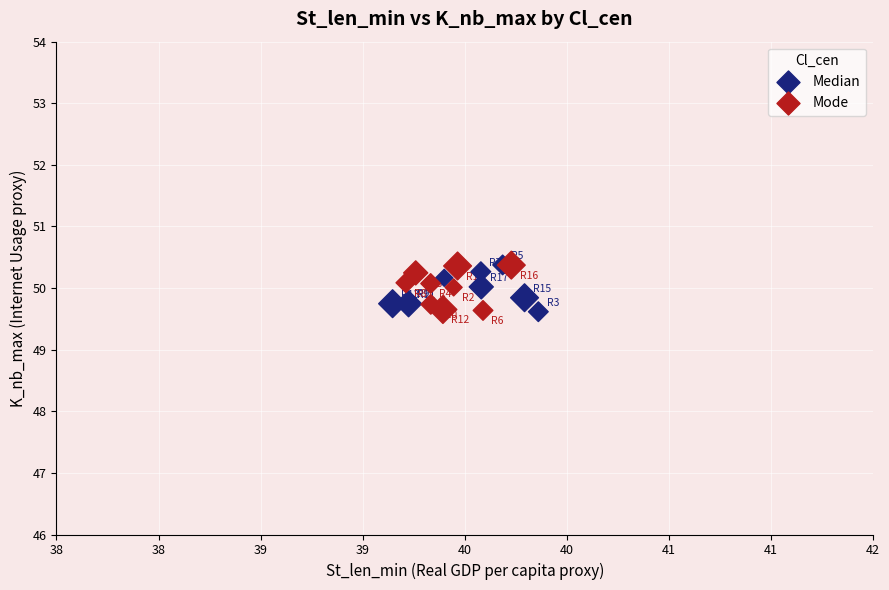

What are all the series names shown in the legend?

Median, Mode